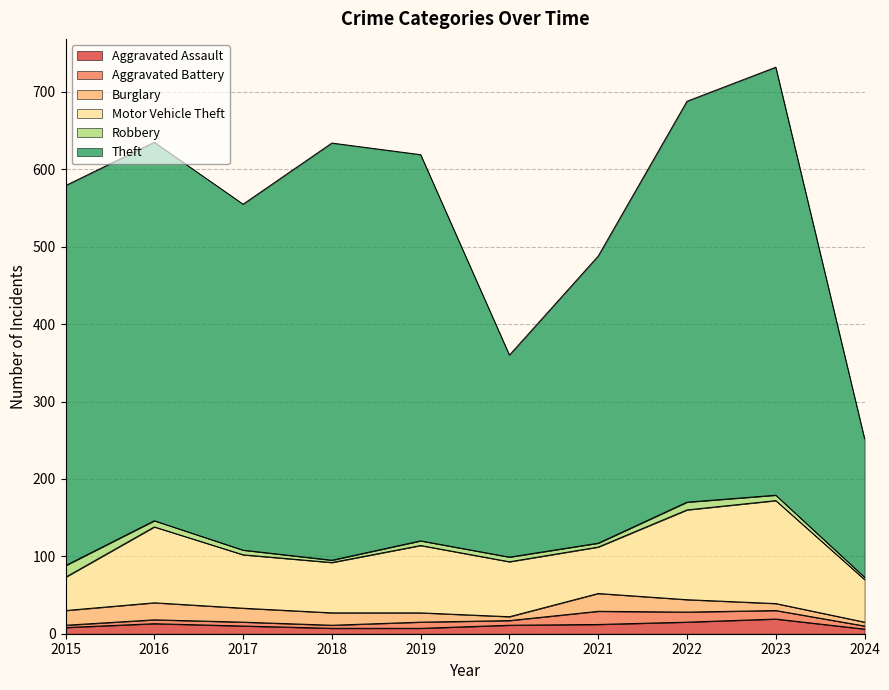

Is the value of Theft at 2016 greater than the value of Aggravated Battery at 2022?

Yes